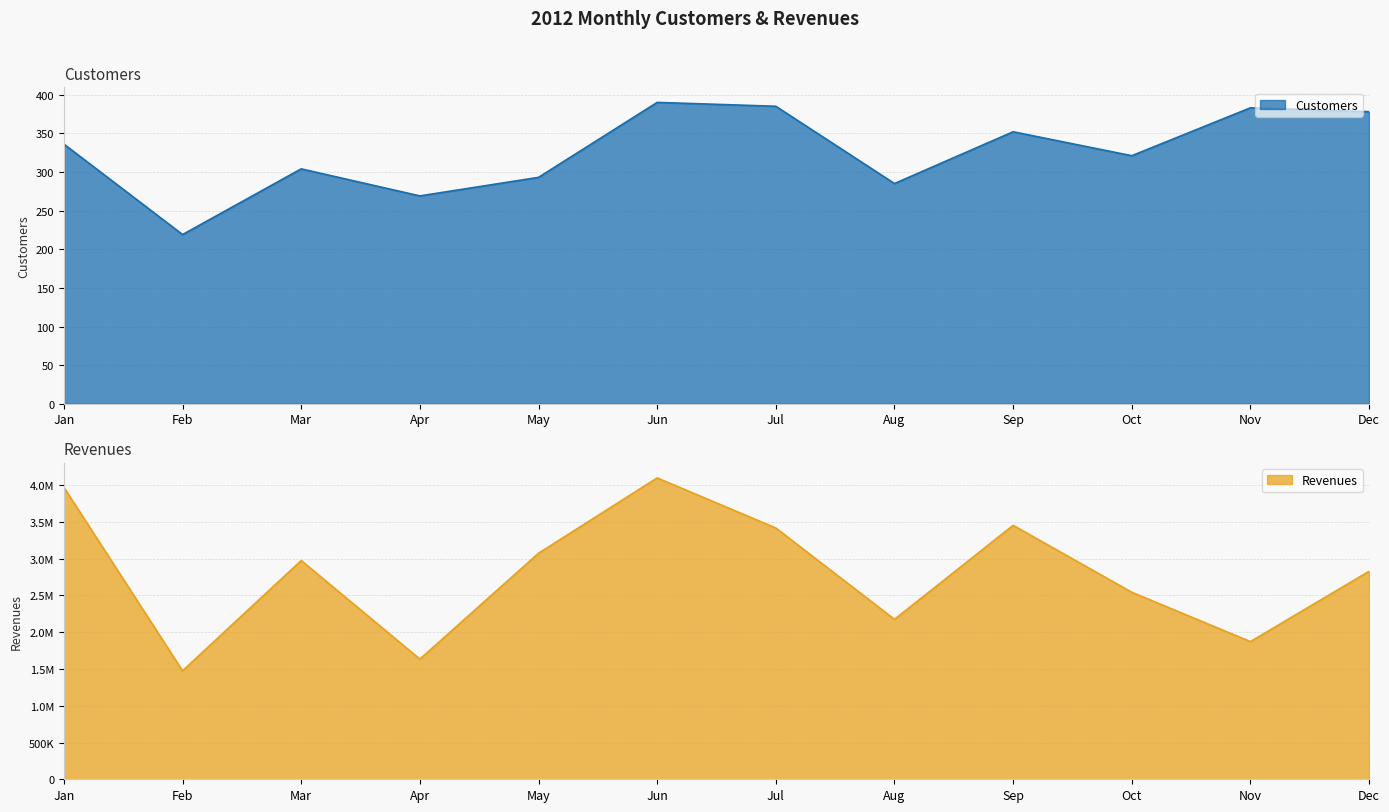

Between Jan and Apr, which series saw the biggest shift?

Revenues